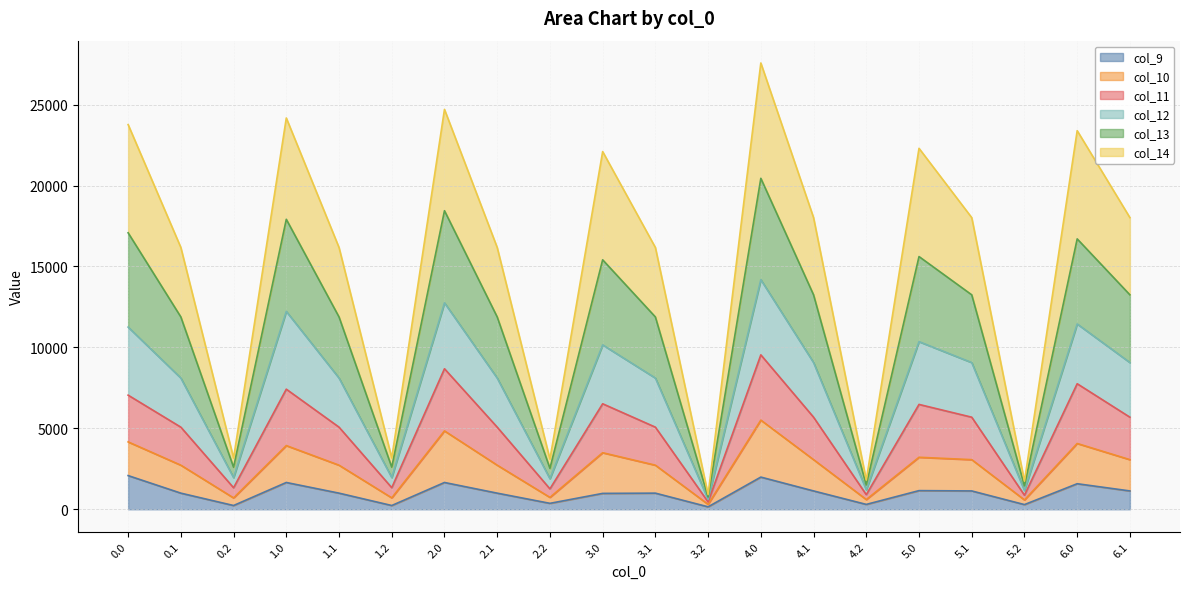

What is the label of the 7th point from the left?

2.0